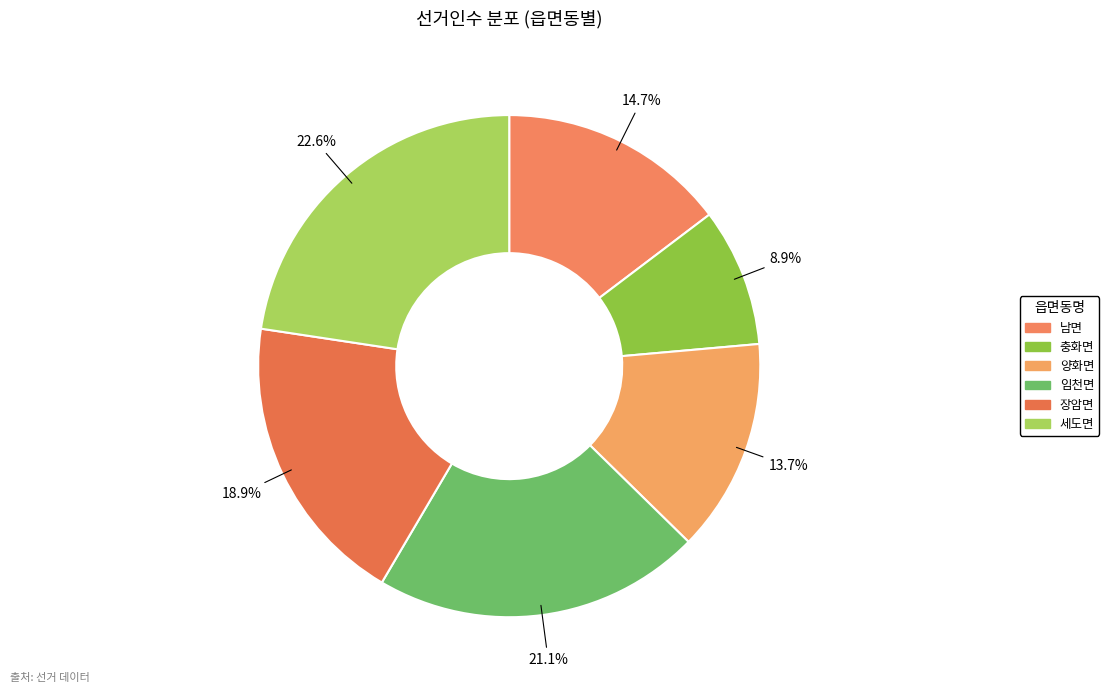

Which slice is the smallest?

충화면